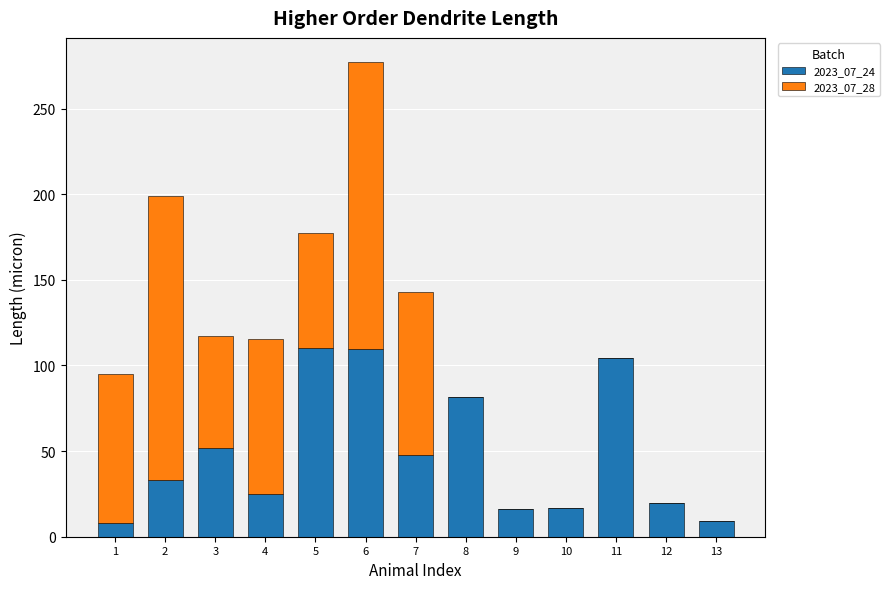

What is the total value across all series at 7?

143.0